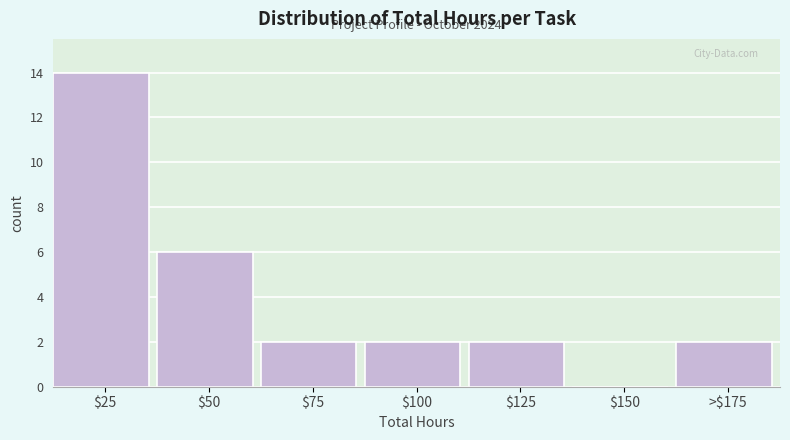

What is the sum of all values?

28